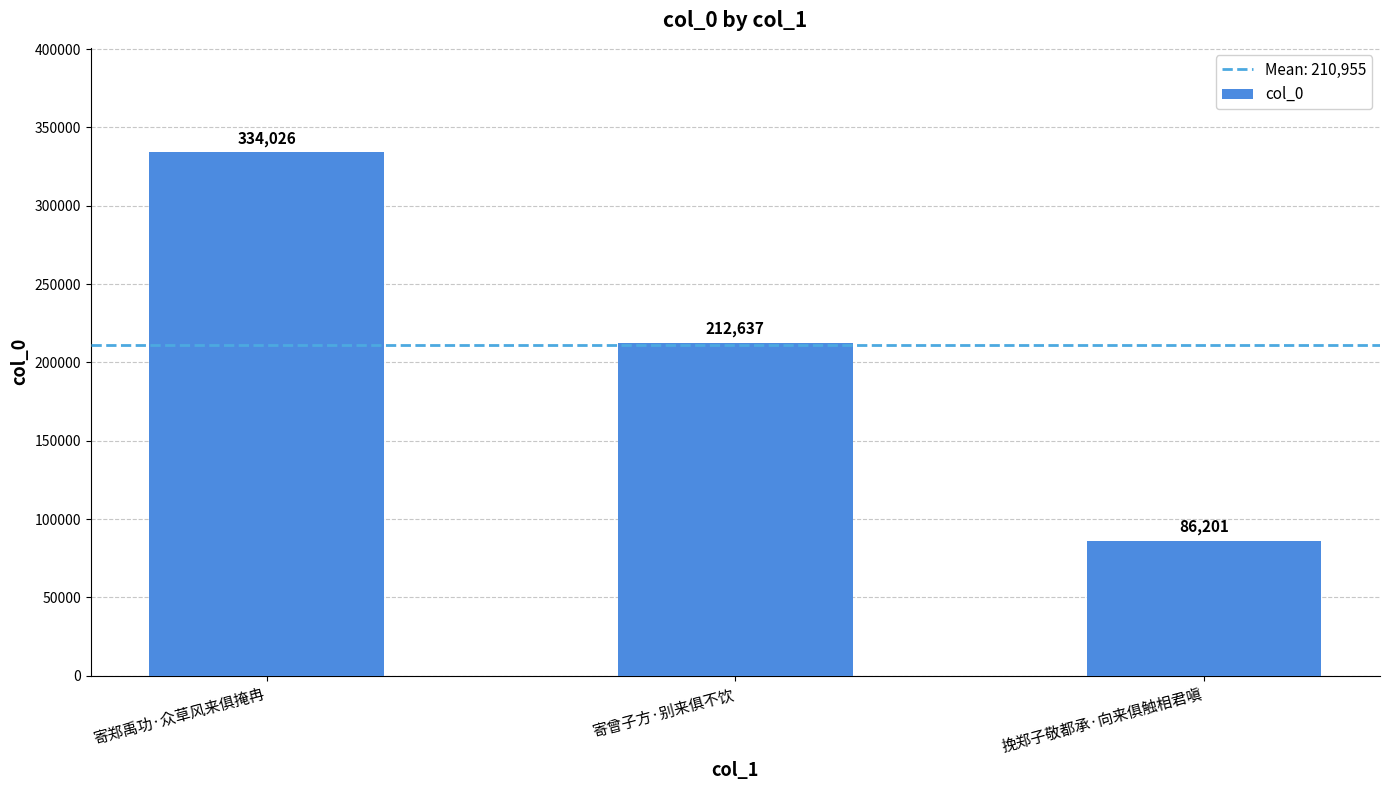

How many data points does each series have?

3